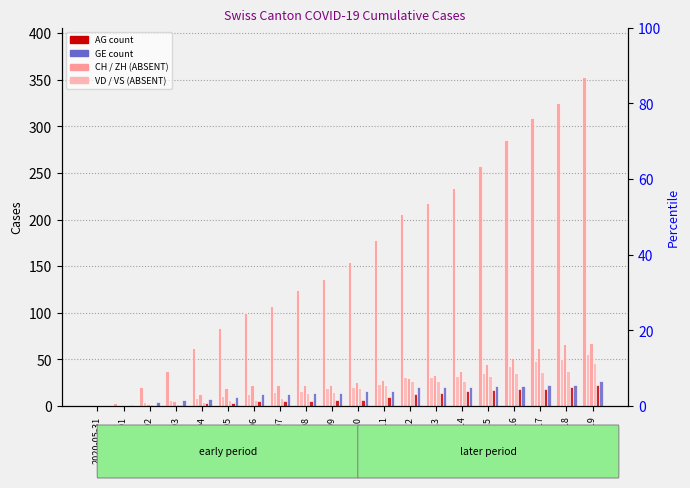

How many bars are there in total?

120